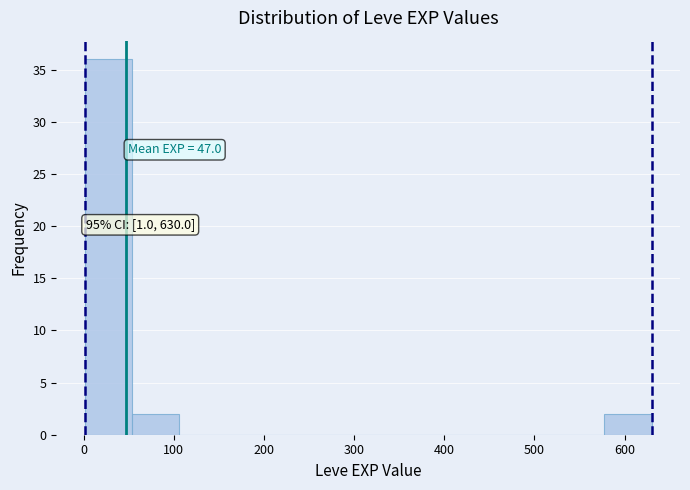

Over which range of the x-axis is the bar tallest?

0 to 50